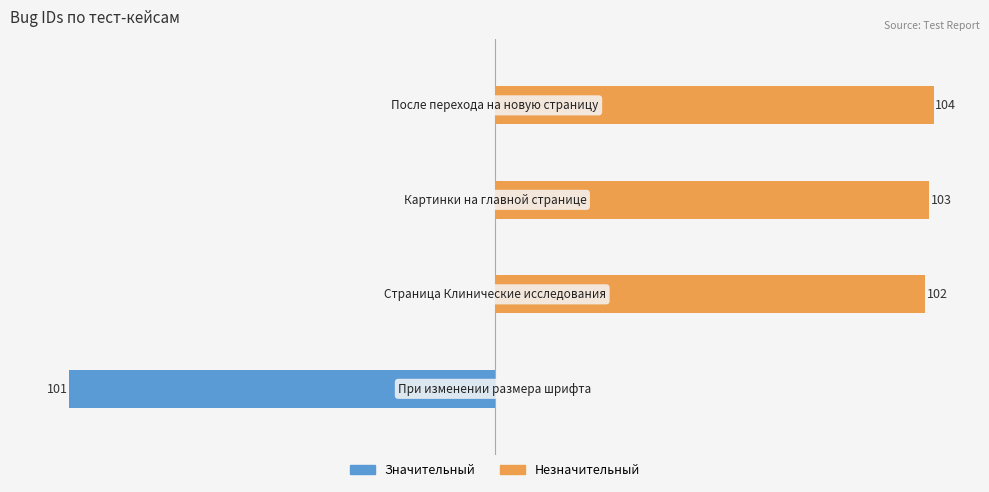

List the series in order of their overall mean, highest first.

Незначительный, Значительный